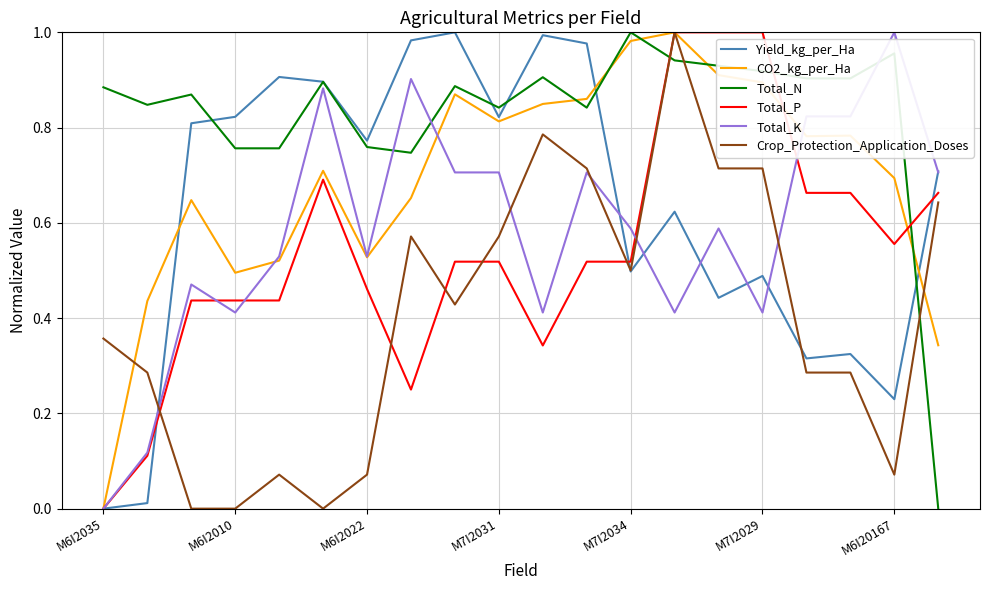

After their last crossing, which series has the higher values: Total_N or Crop_Protection_Application_Doses?

Crop_Protection_Application_Doses